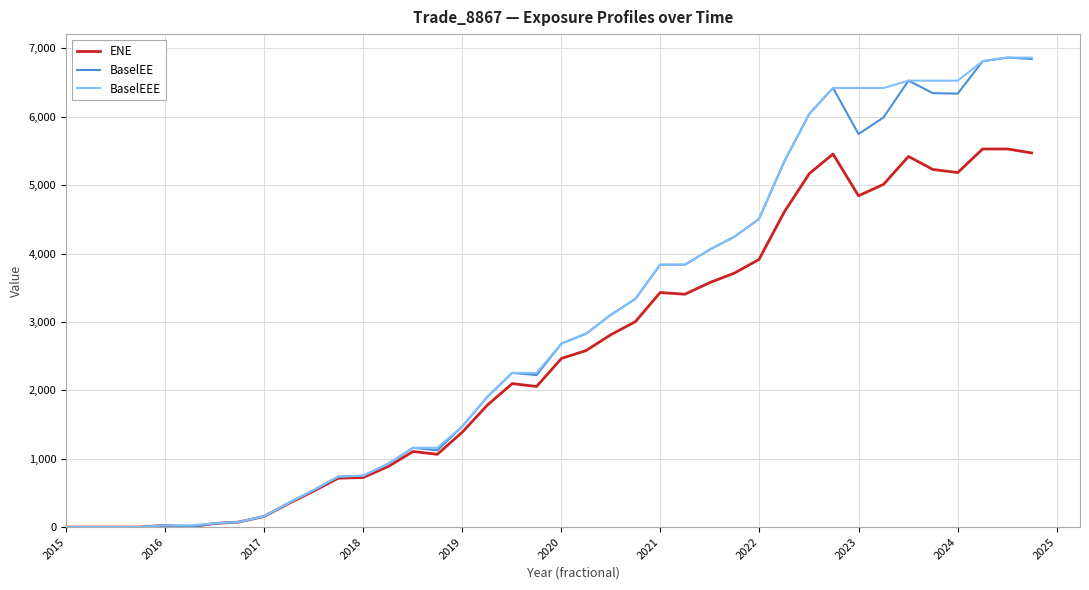

What is the total value across all series at 2023?

17011.6